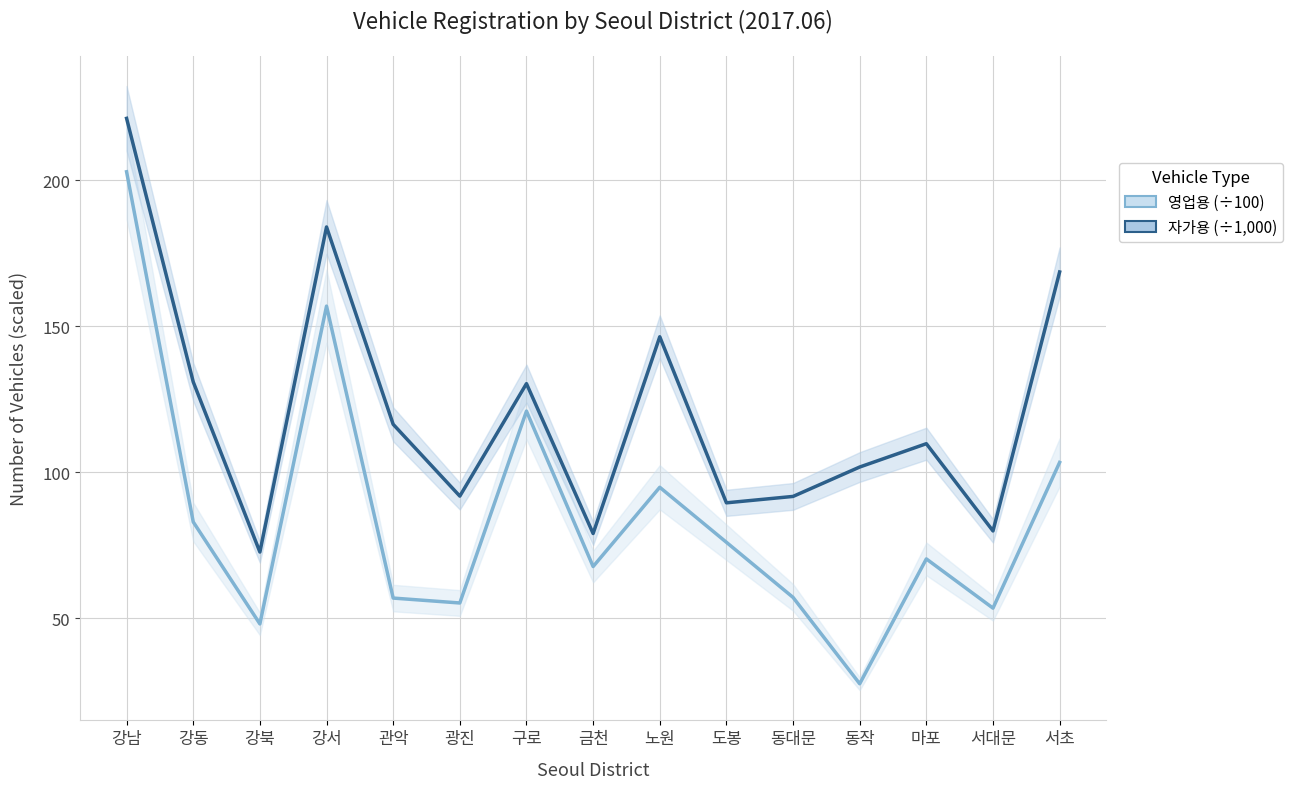

What is the average value of the 자가용 (÷1,000) series?

120.9